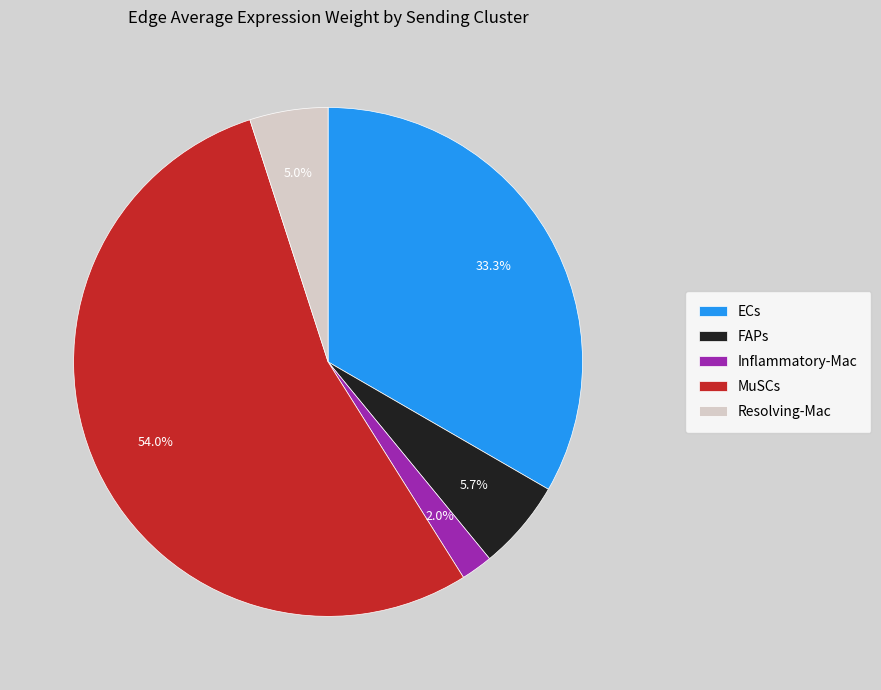

Count the number of slices in the pie.

5